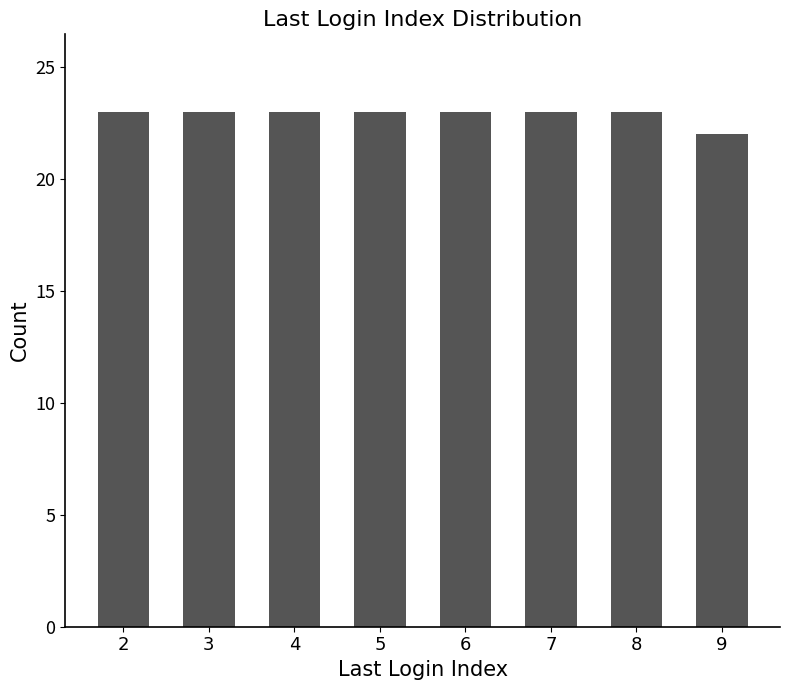

How many categories are shown in the chart?

8